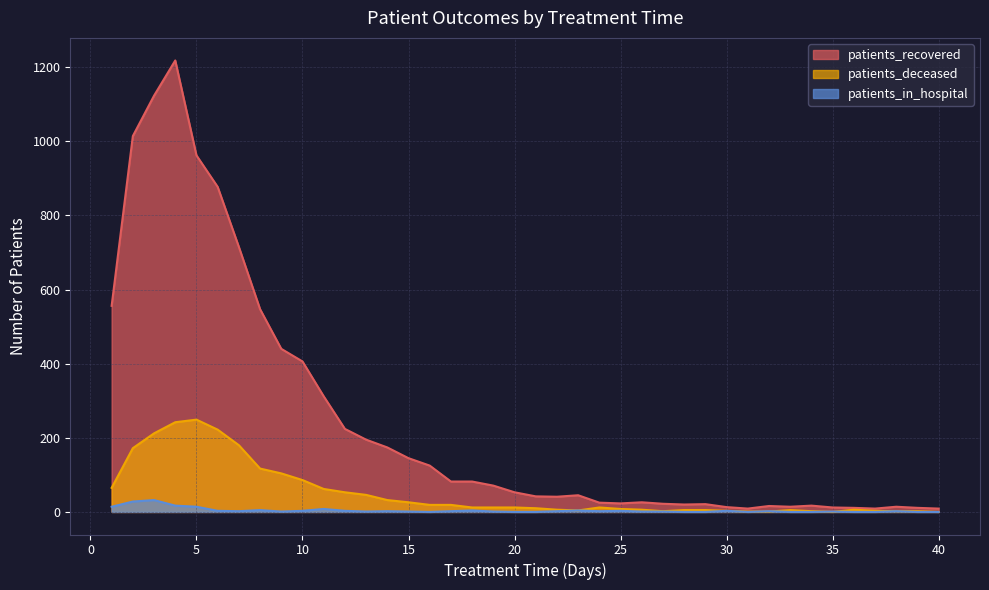

What is the sum of all patients_recovered values?

9721